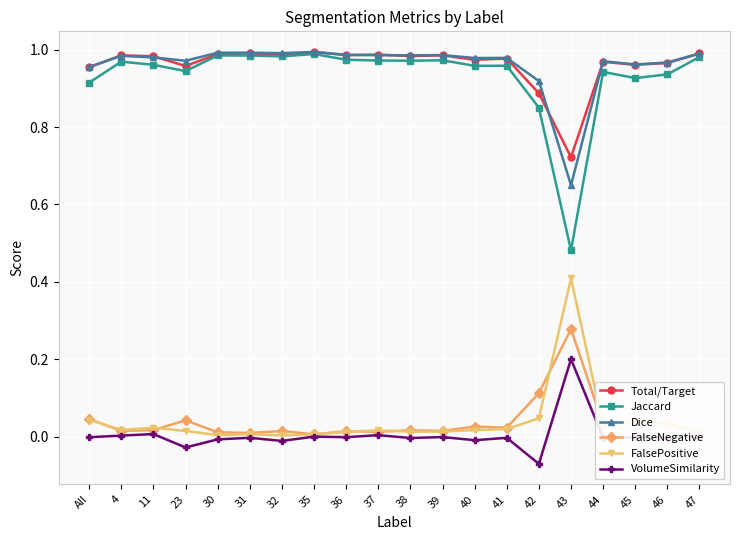

Which series has the widest spread of values?

Jaccard